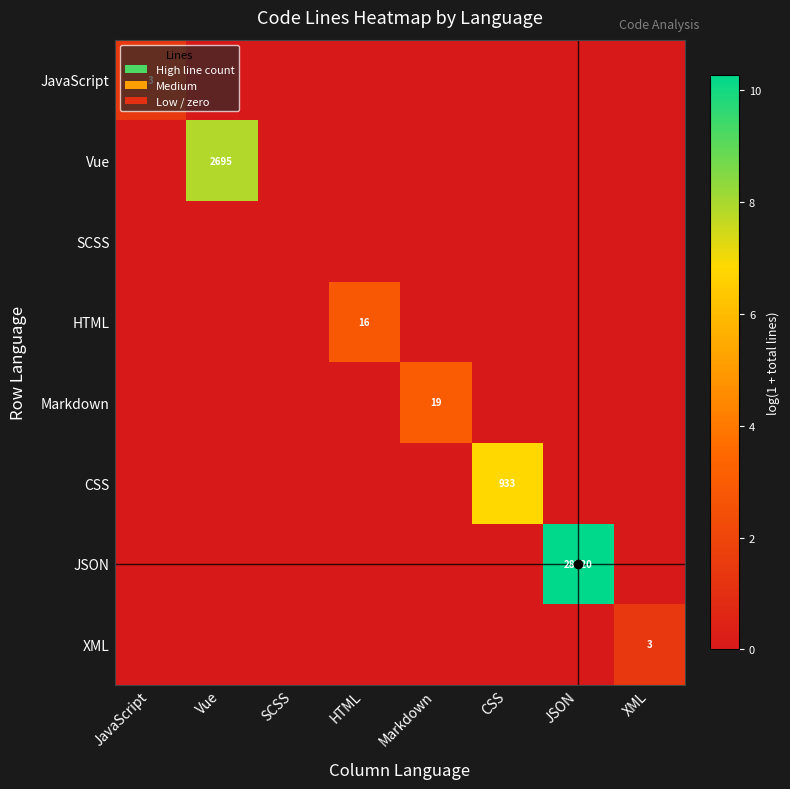

What is the spread (max minus min) of values at JavaScript?

1.4